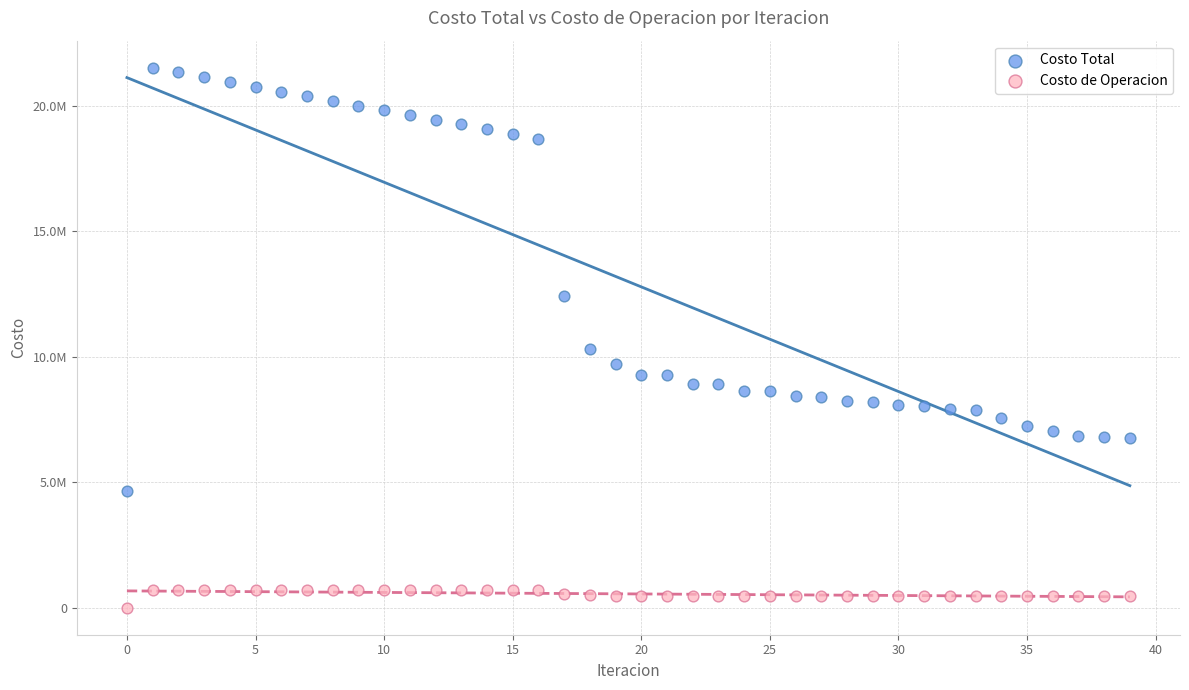

Which series contains the lowest Y value?

Costo de Operacion